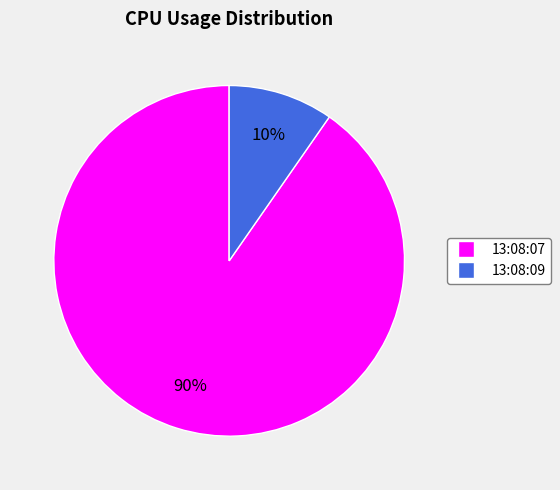

To the nearest percent, what is the average slice percentage?

50%